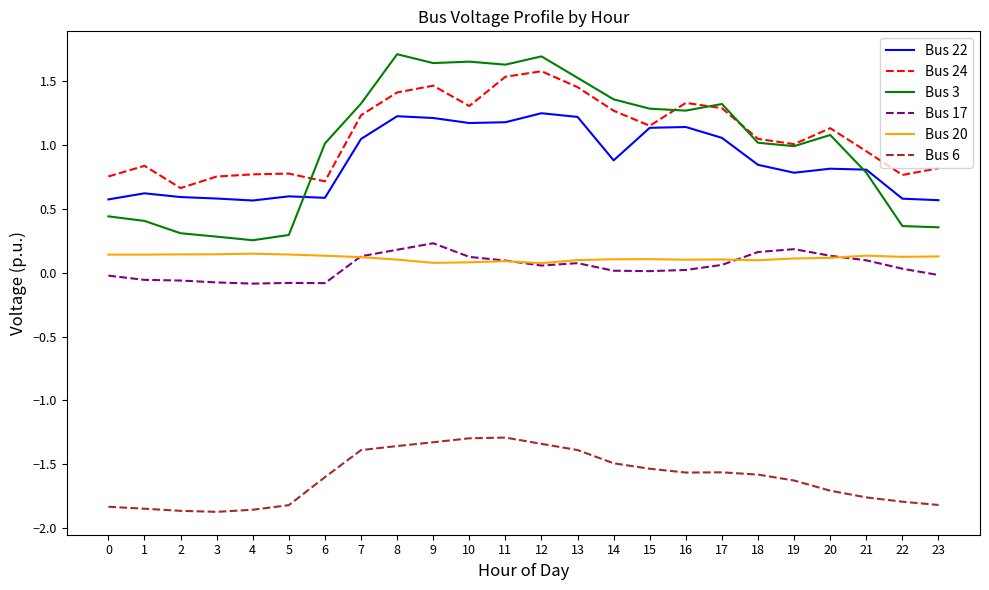

Which series has the largest range (max minus min)?

Bus 3